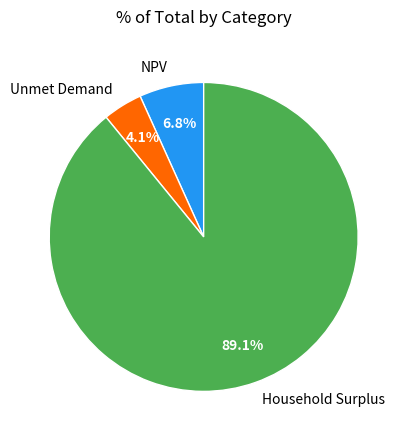

To the nearest percent, what is the difference between the largest and smallest slice percentages?

85%